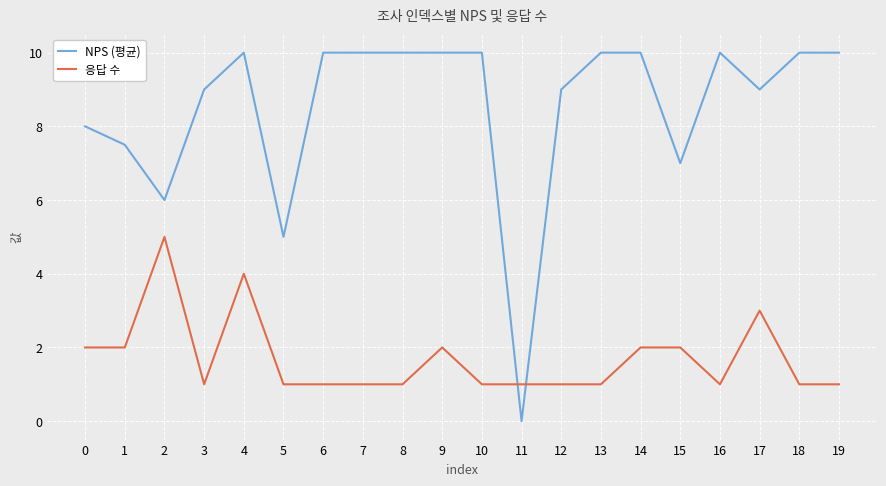

Reading left to right, extract all data points from this chart.

NPS (평균): 0=8.0	1=7.5	2=6.0	3=9.0	4=10.0	5=5.0	6=10.0	7=10.0	8=10.0	9=10.0	10=10.0	11=0.0	12=9.0	13=10.0	14=10.0	15=7.0	16=10.0	17=9.0	18=10.0	19=10.0
응답 수: 0=2.0	1=2.0	2=5.0	3=1.0	4=4.0	5=1.0	6=1.0	7=1.0	8=1.0	9=2.0	10=1.0	11=1.0	12=1.0	13=1.0	14=2.0	15=2.0	16=1.0	17=3.0	18=1.0	19=1.0